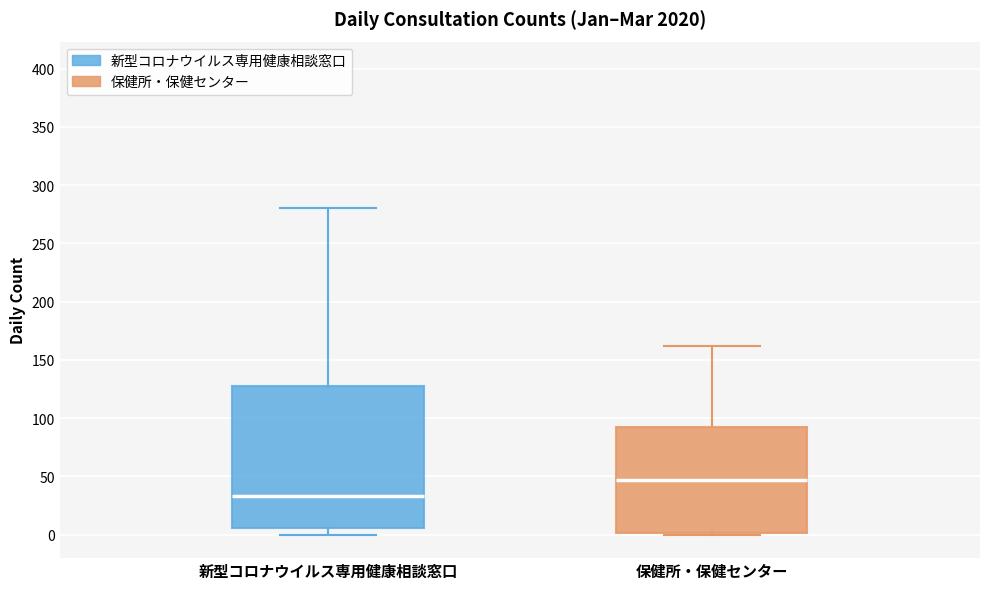

Which box is the tallest, from its lower edge to its upper edge?

新型コロナウイルス専用健康相談窓口